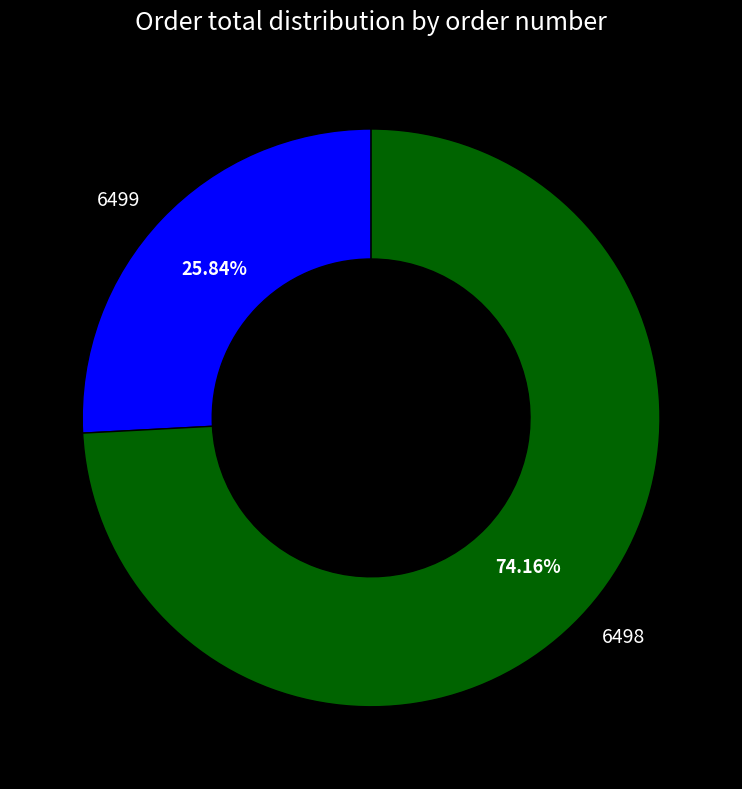

Is there any slice that represents more than half of the pie?

Yes